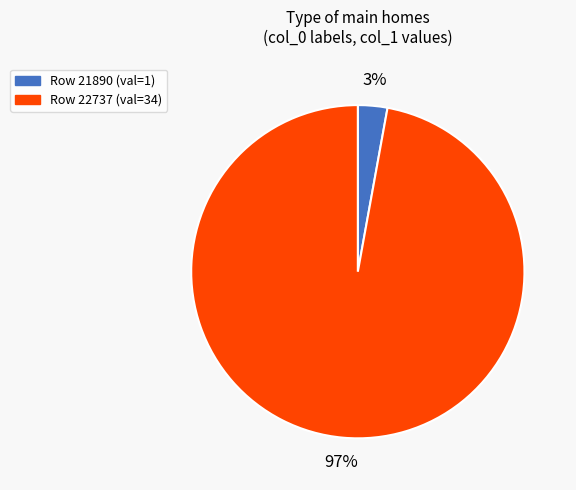

To the nearest percent, what is the average slice percentage?

50%